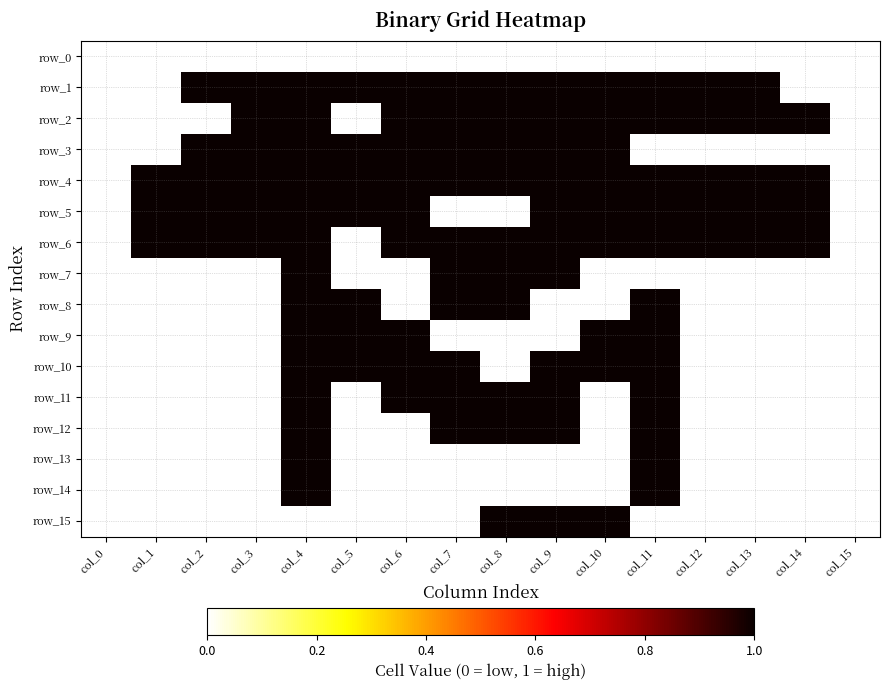

True or false: row_5 has a value of 0.4 at col_11.

False